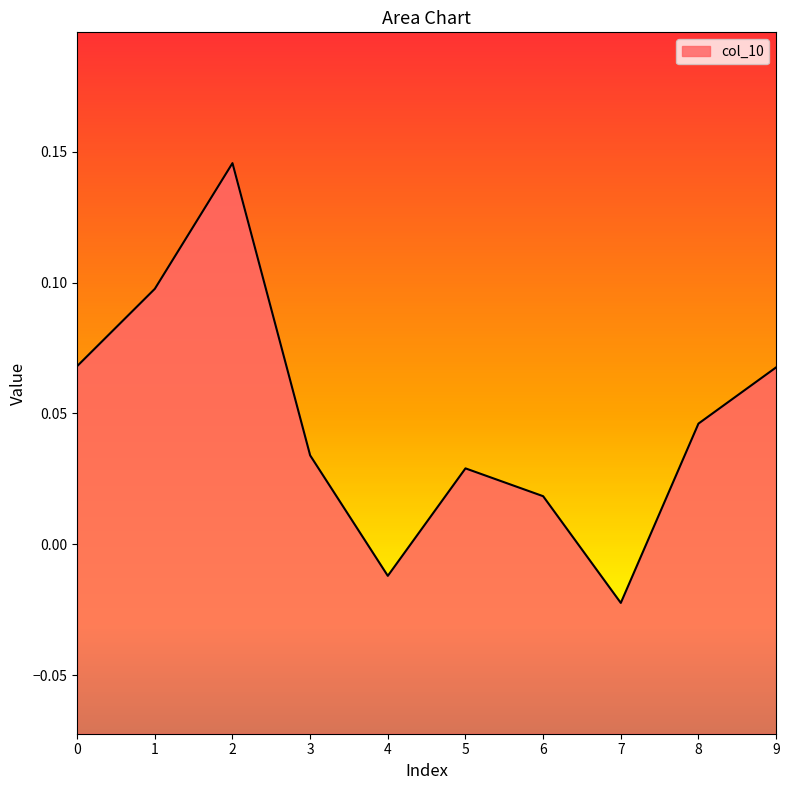

At which category does the data reach its first local peak?

2